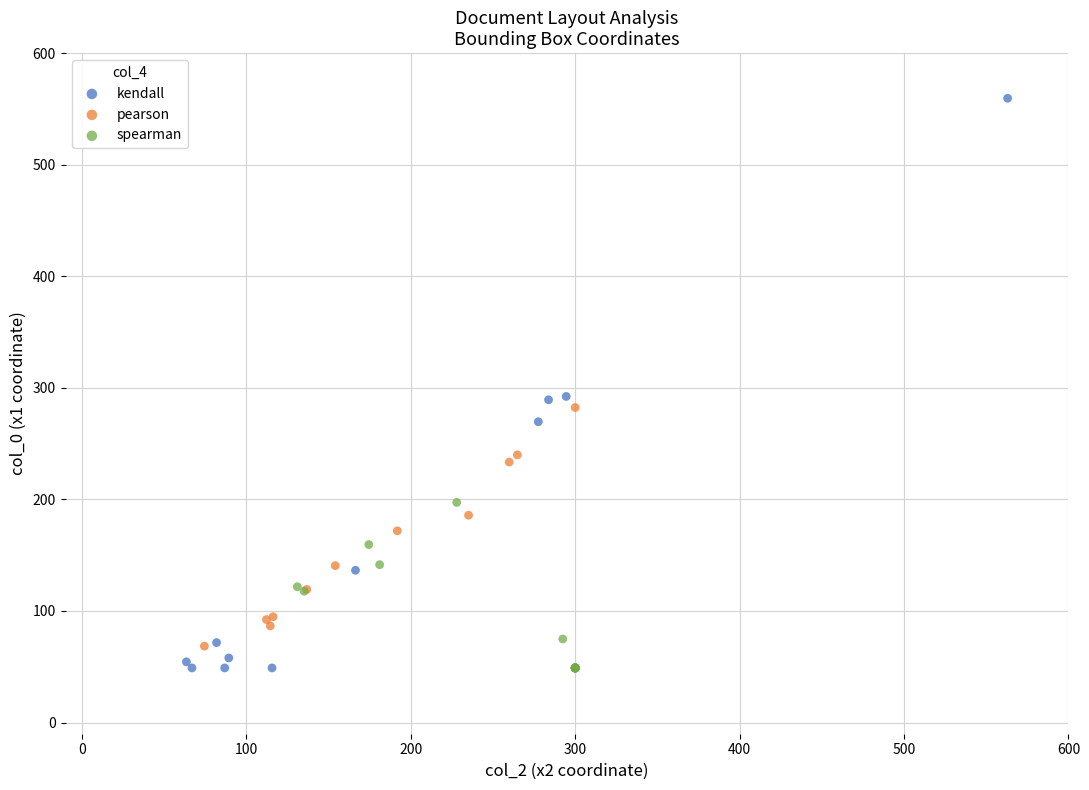

Which series reaches the maximum Y coordinate?

kendall